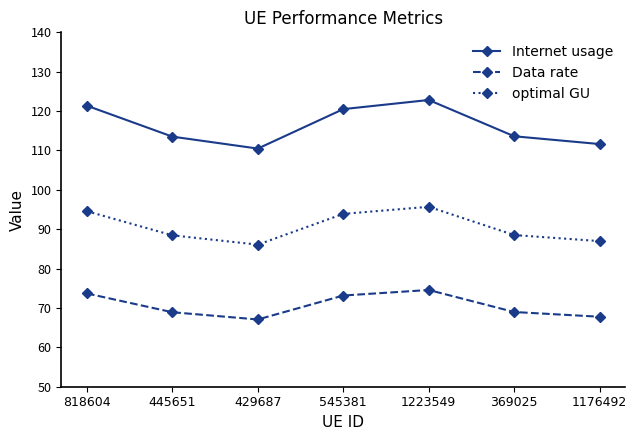

Rank the series at 429687 from lowest to highest value.

Data rate, optimal GU, Internet usage